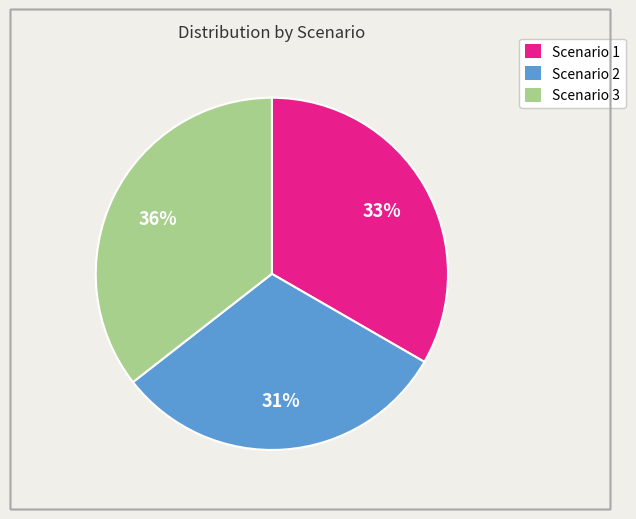

What is the largest slice in the pie chart?

Scenario 3